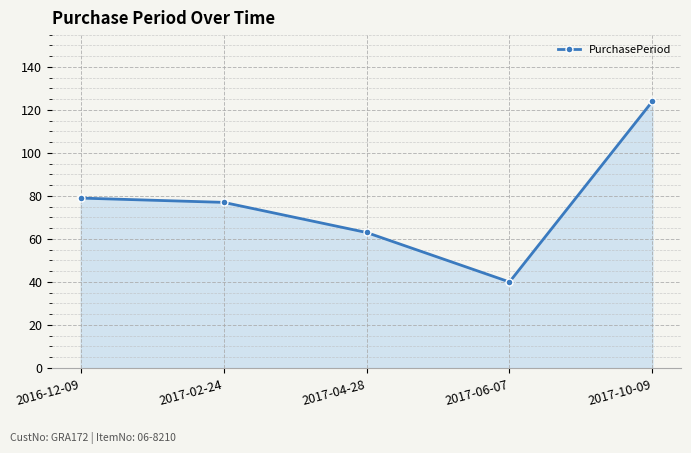

What is the greatest value displayed?

124